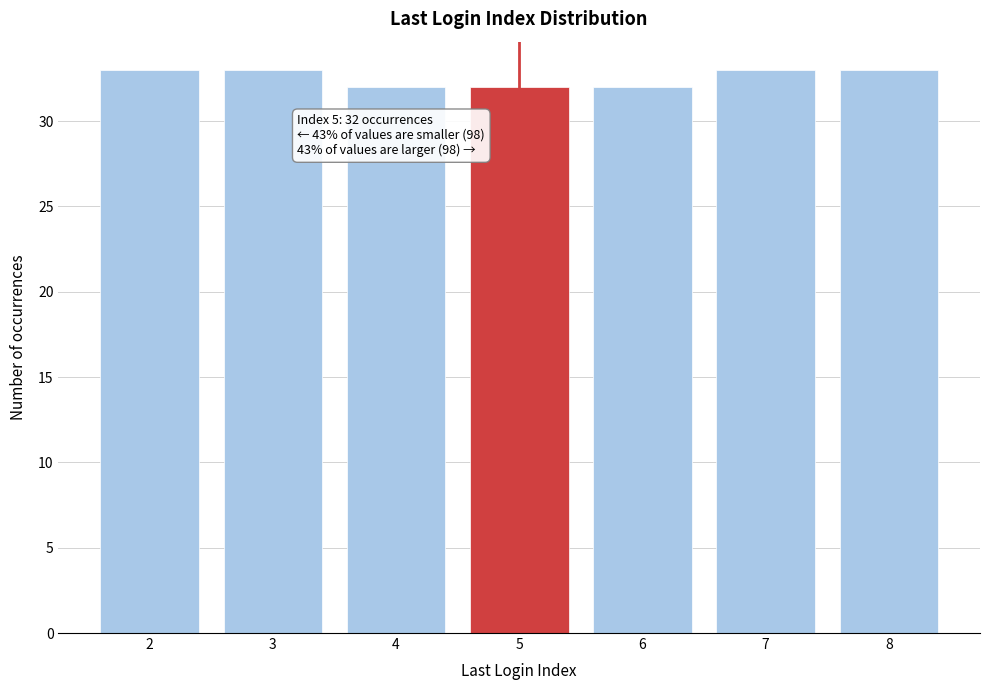

Reading left to right, list all the values displayed in this chart.

2=33	3=33	4=32	5=32	6=32	7=33	8=33